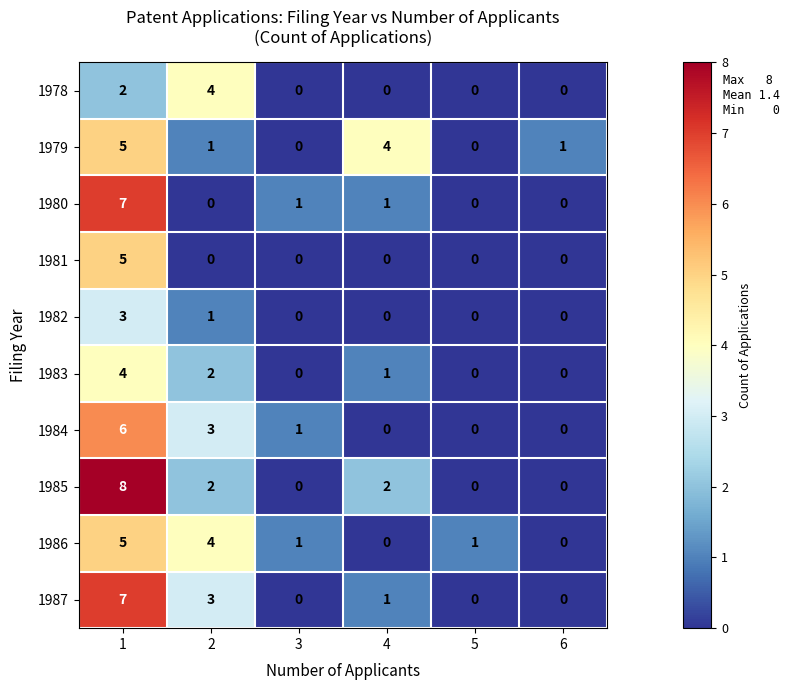

What is the sum of all 1981 values?

5